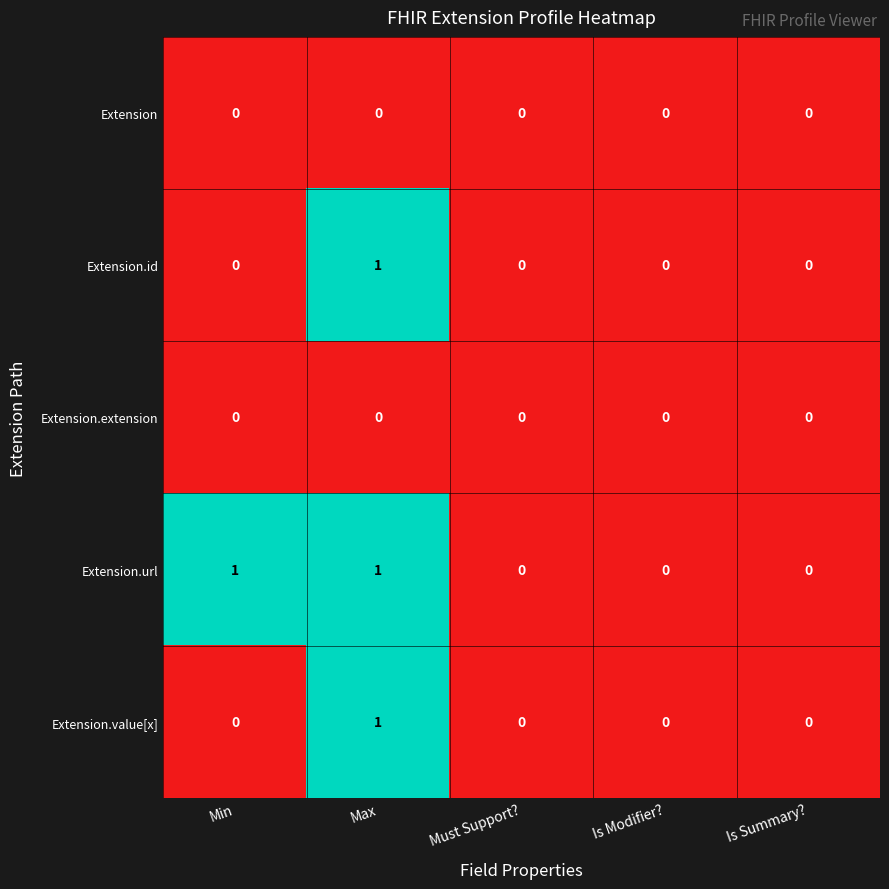

At which category is the sum across all series the highest?

Max